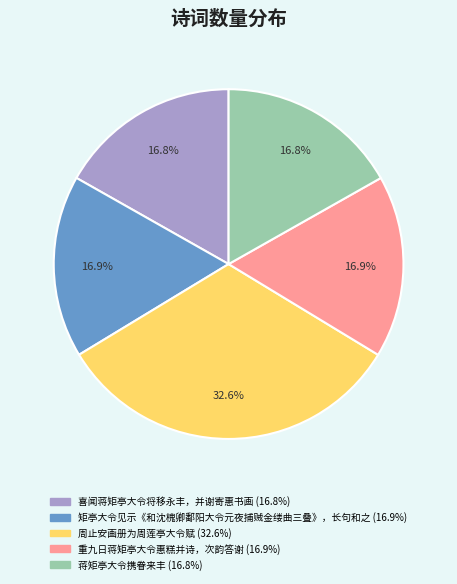

What is the largest slice in the pie chart?

周止安画册为周莲亭大令赋